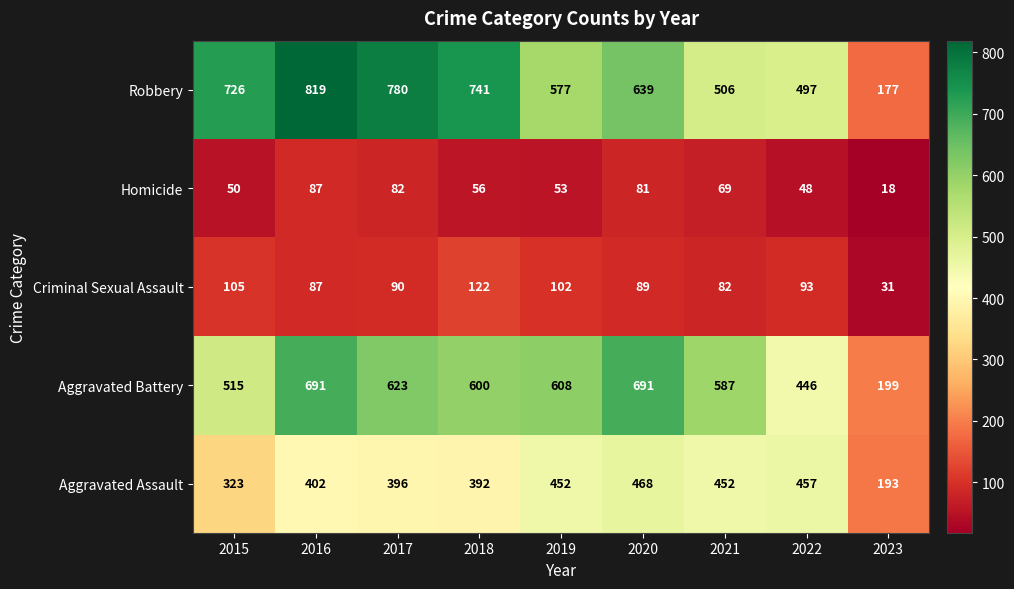

What is the maximum value shown in the chart?

819